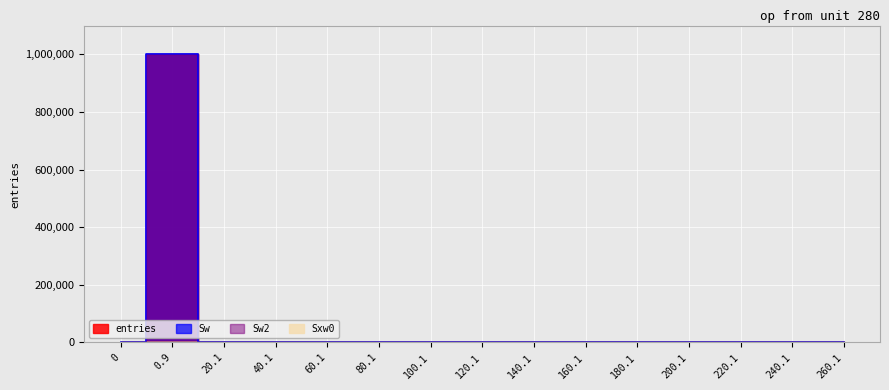

Rank the series by their maximum value, from lowest to highest.

Sxw0, entries, Sw